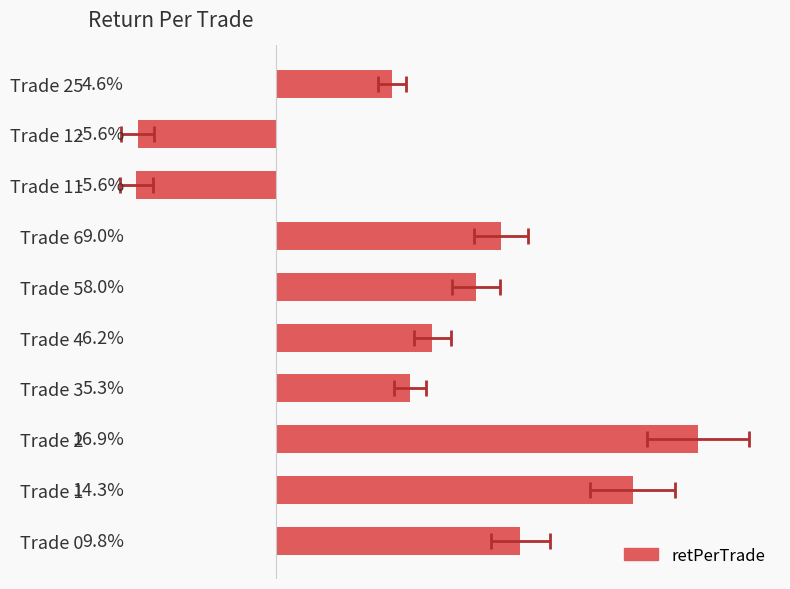

What is the difference between the second highest and minimum values?

0.2